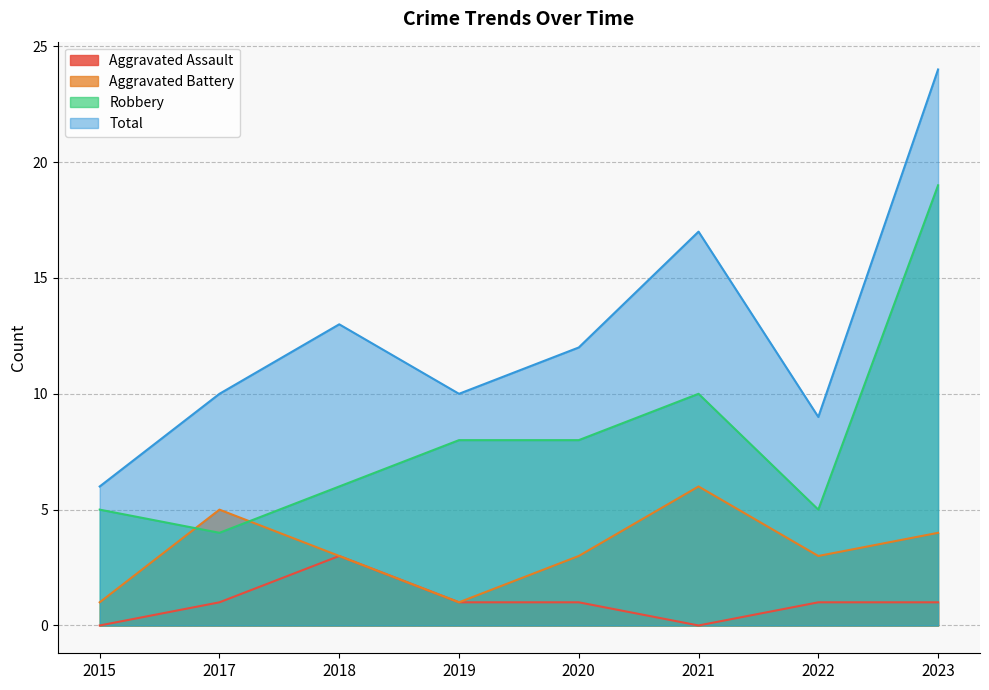

True or false: Aggravated Battery has more than 1 interior local peaks.

True